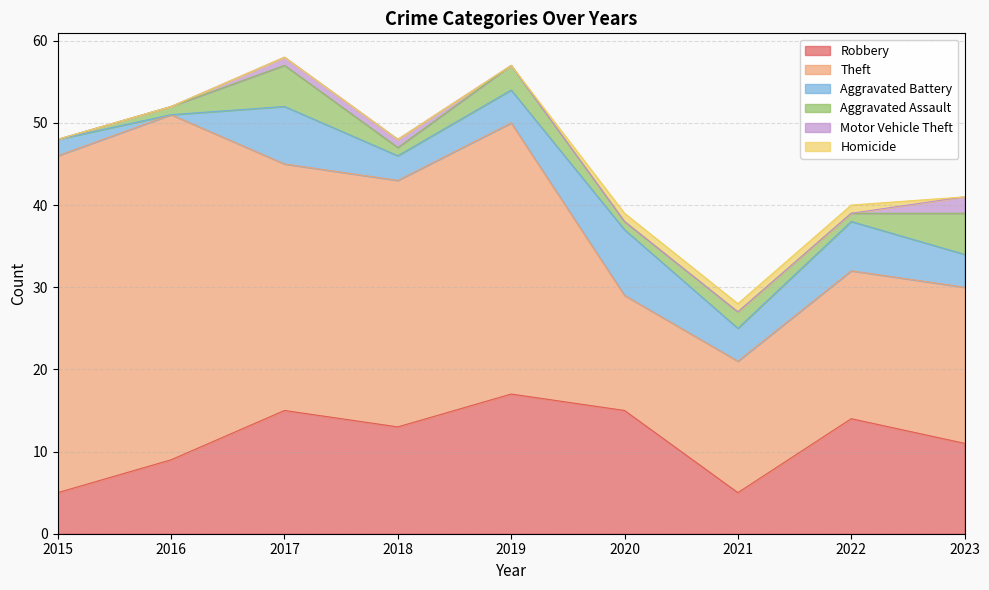

Count the number of categories in the chart.

9